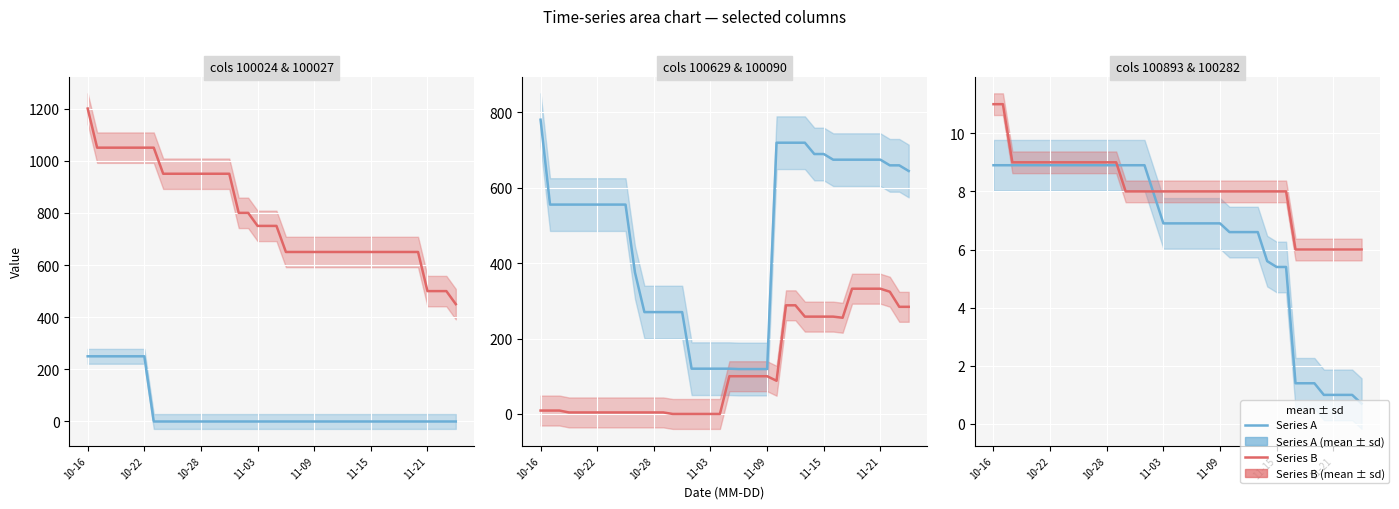

True or false: col 100629 and col 100027 intersect in this chart.

True